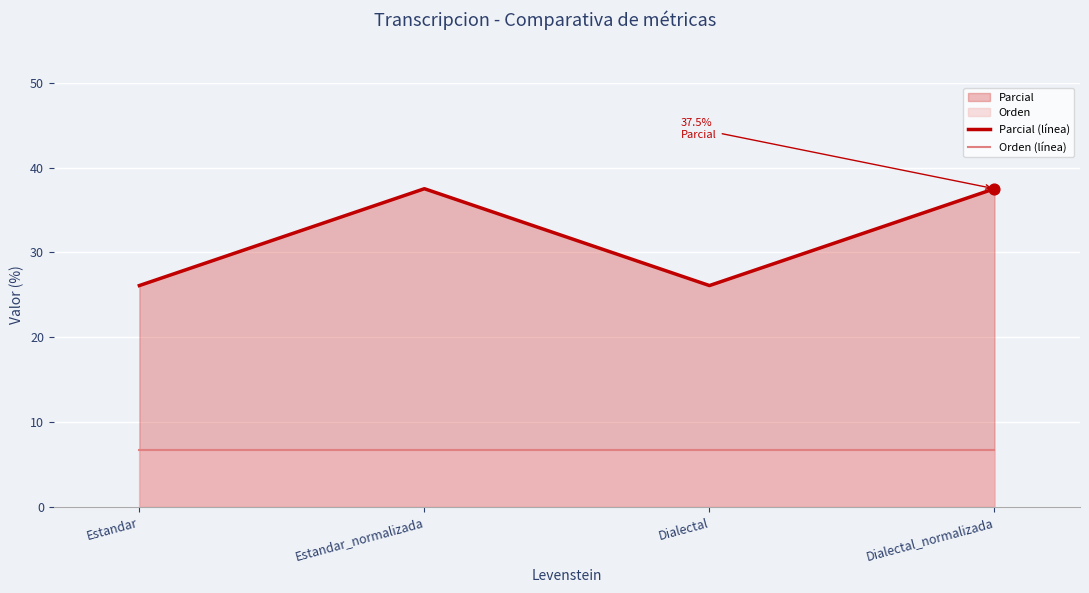

At which category is the sum across all series the highest?

Estandar_normalizada